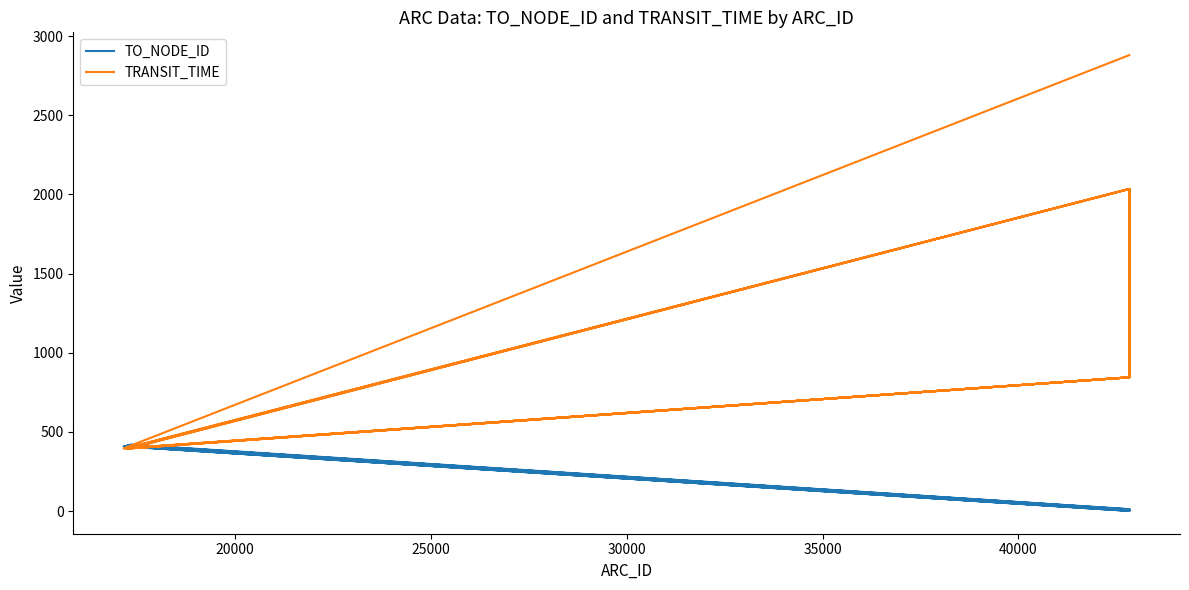

True or false: TRANSIT_TIME and TO_NODE_ID intersect in this chart.

True